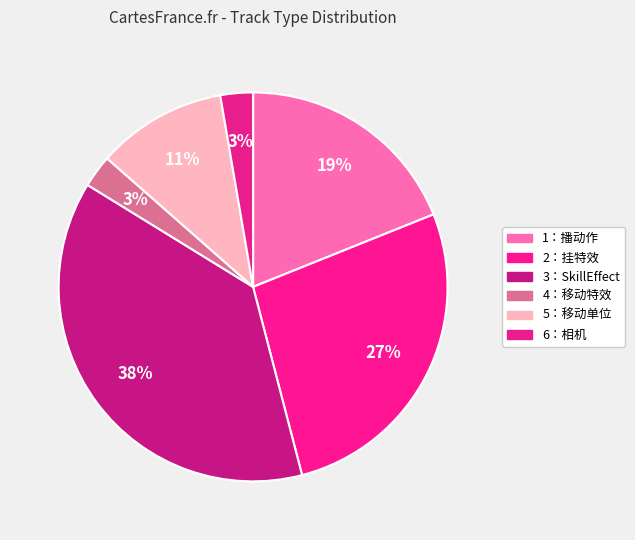

How many slices are in this pie chart?

6